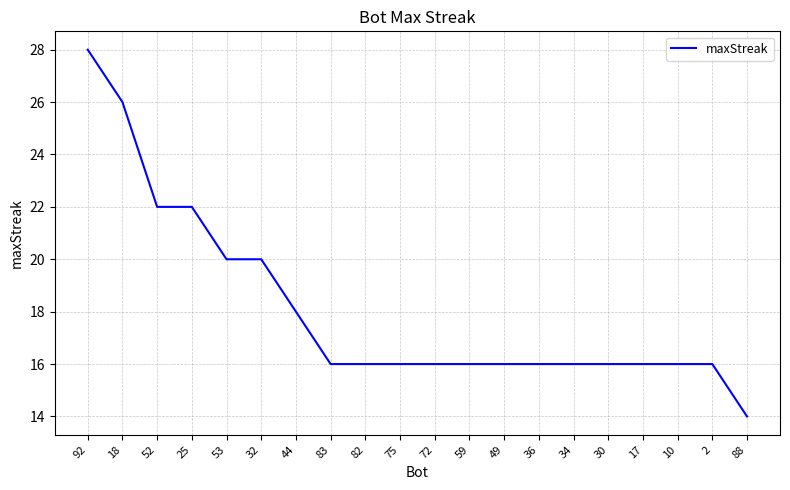

The chart shows a value of 16 at 17. True or false?

True